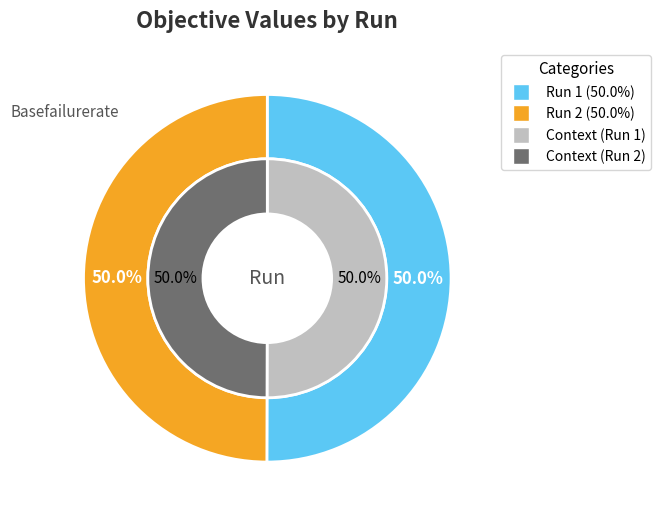

What percentage do 1 and 2 together represent?

100.0%